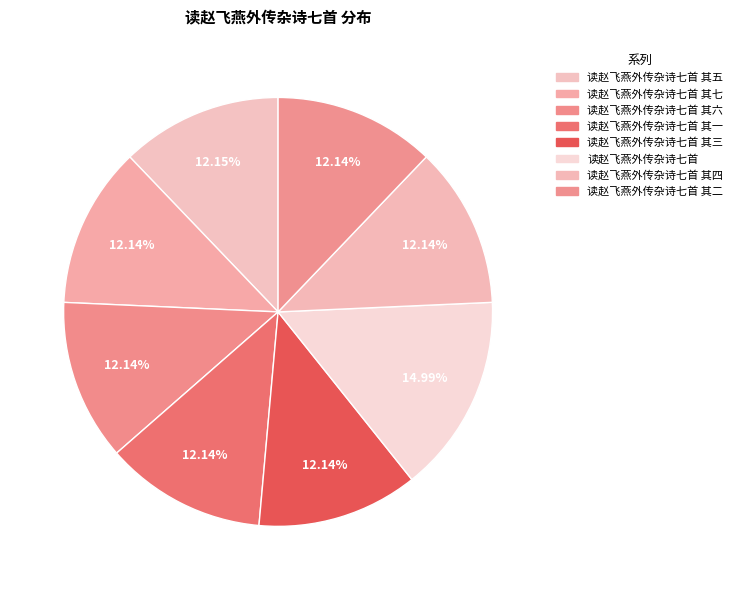

Combined, what portion of the pie is 读赵飞燕外传杂诗七首 其三 and 读赵飞燕外传杂诗七首 其六?

24.3%